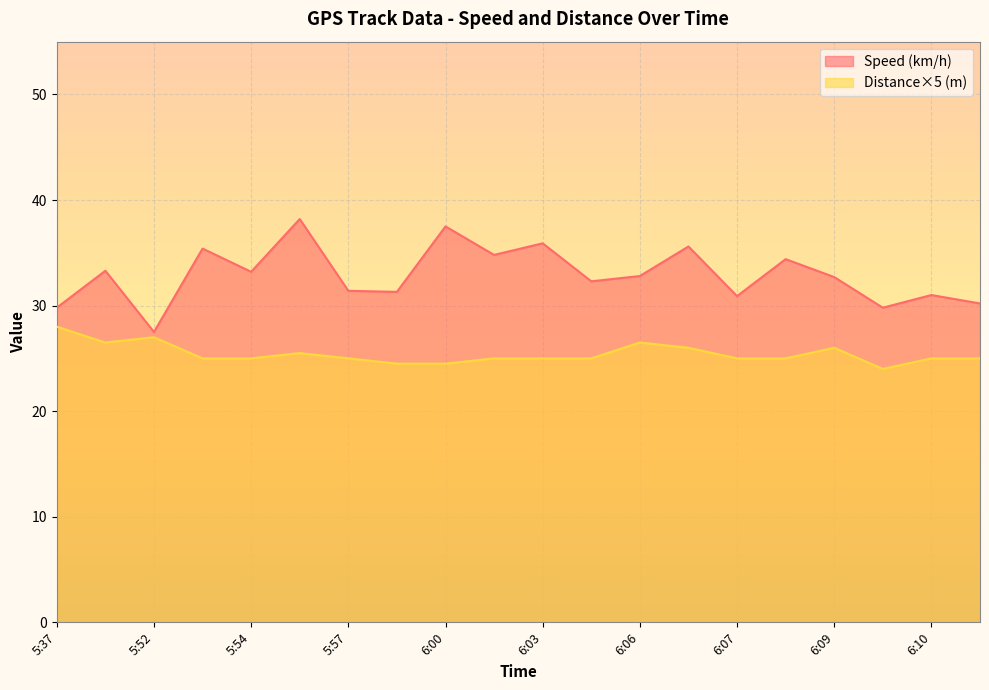

Reading left to right, list all the values displayed in this chart.

Speed (km/h): 29.8	33.3	27.5	35.4	33.2	38.2	31.4	31.3	37.5	34.8	35.9	32.3	32.8	35.6	30.9	34.4	32.7	29.8	31.0	30.2
Distance (m): 28.0	26.5	27.0	25.0	25.0	25.5	25.0	24.5	24.5	25.0	25.0	25.0	26.5	26.0	25.0	25.0	26.0	24.0	25.0	25.0